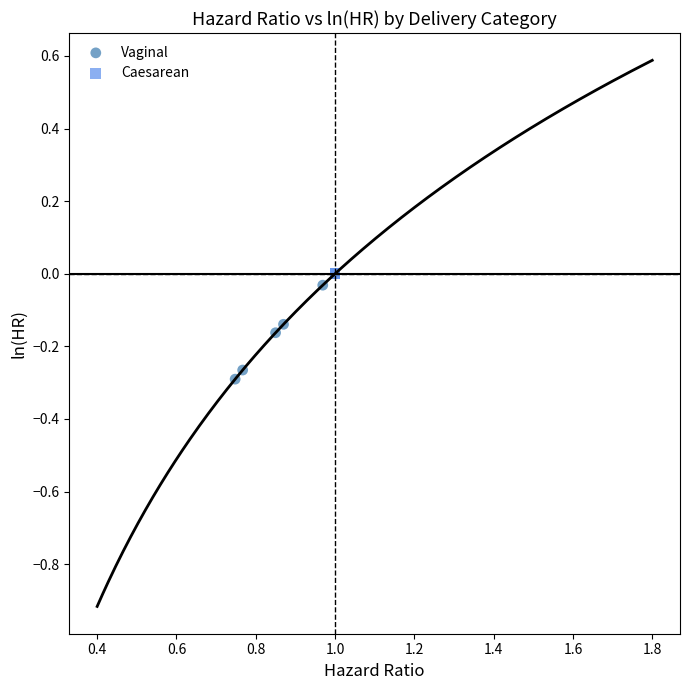

Which series reaches the maximum Y coordinate?

Caesarean